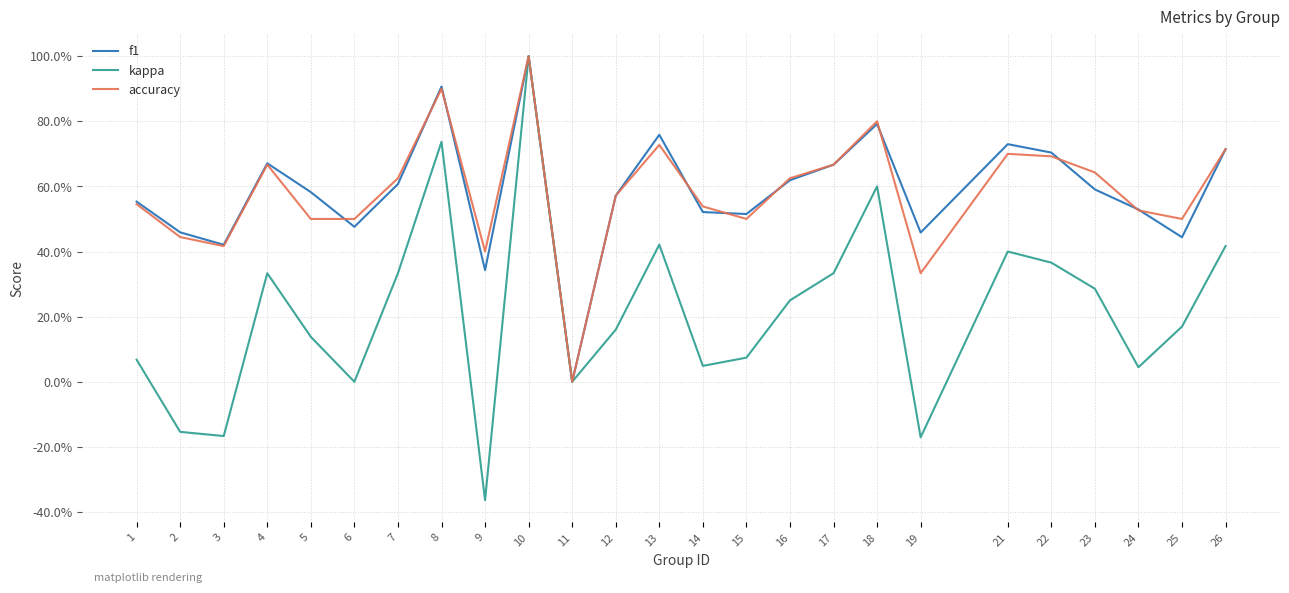

Does the chart have visible grid lines?

Yes